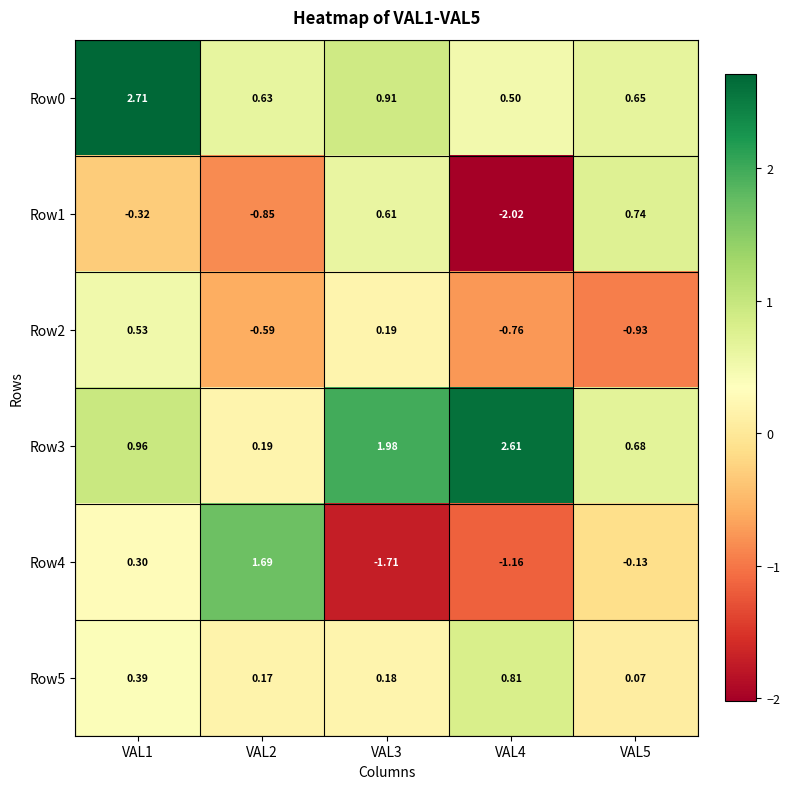

Is the value of Row1 at VAL1 greater than the value of Row5 at VAL3?

No